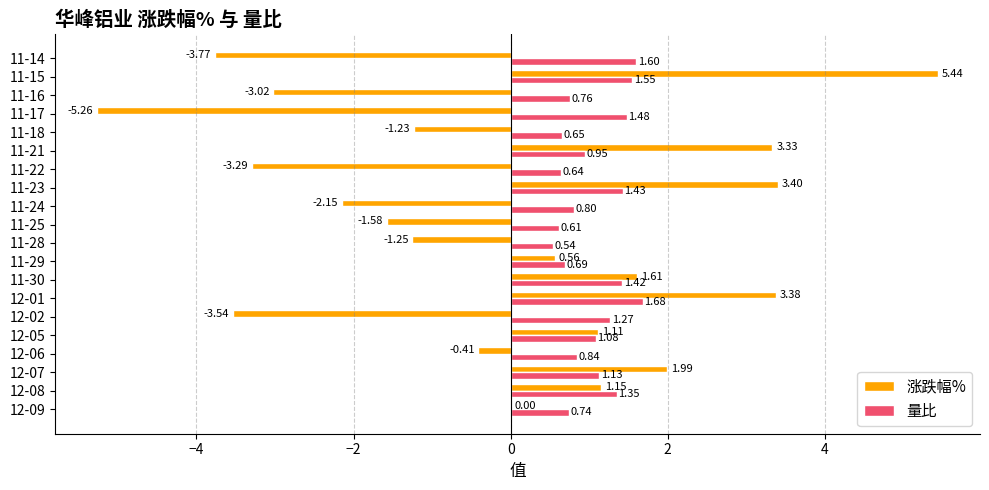

What is the sum of all 量比 values?

21.2